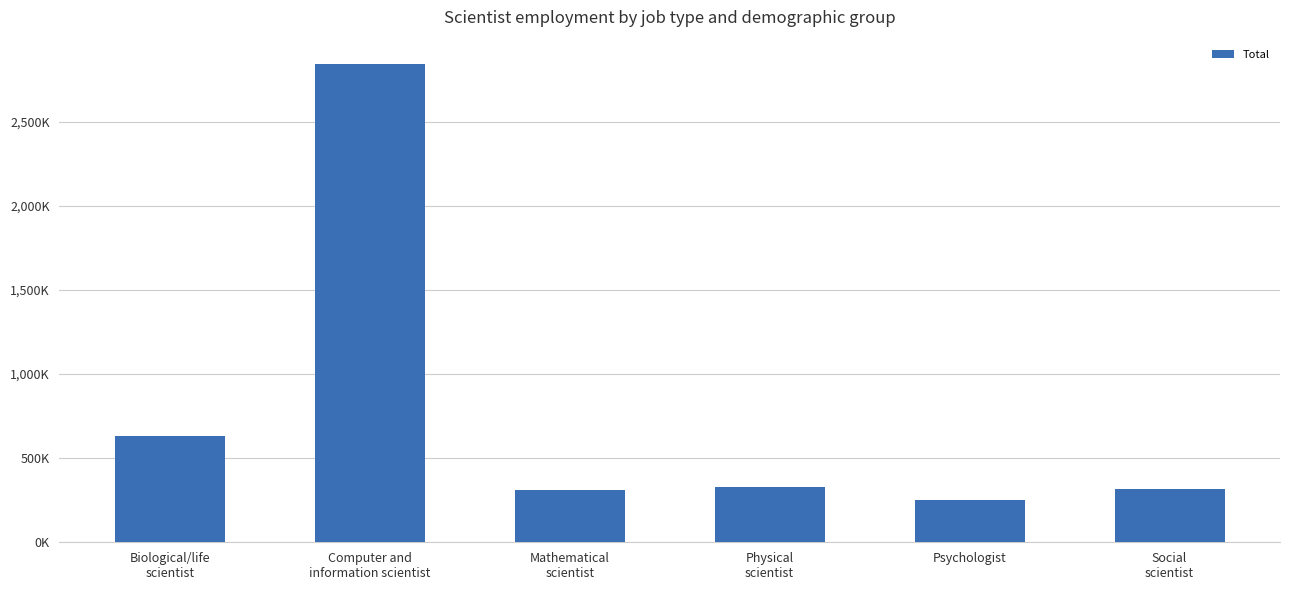

List the labels in order of value, largest first.

Computer and
information scientist, Biological/life
scientist, Physical
scientist, Social
scientist, Mathematical
scientist, Psychologist